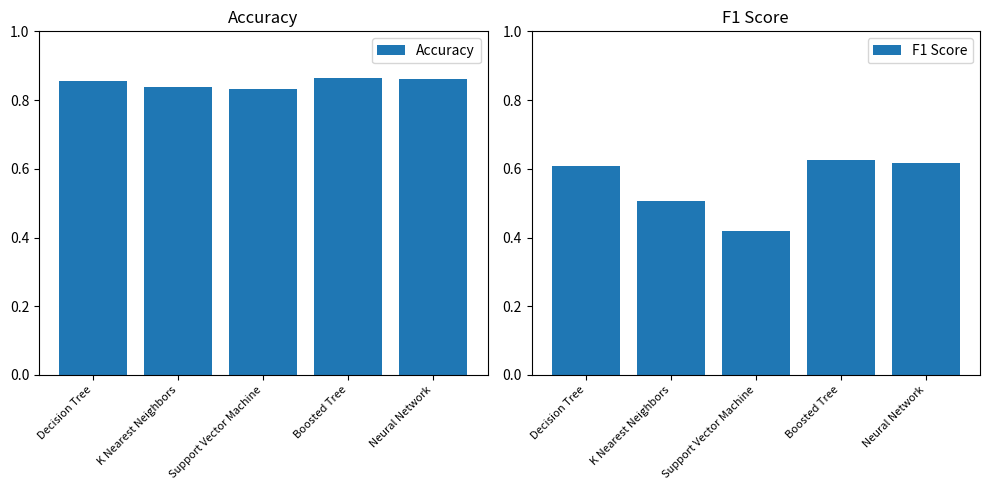

At which label does Accuracy reach its minimum?

Support Vector Machine